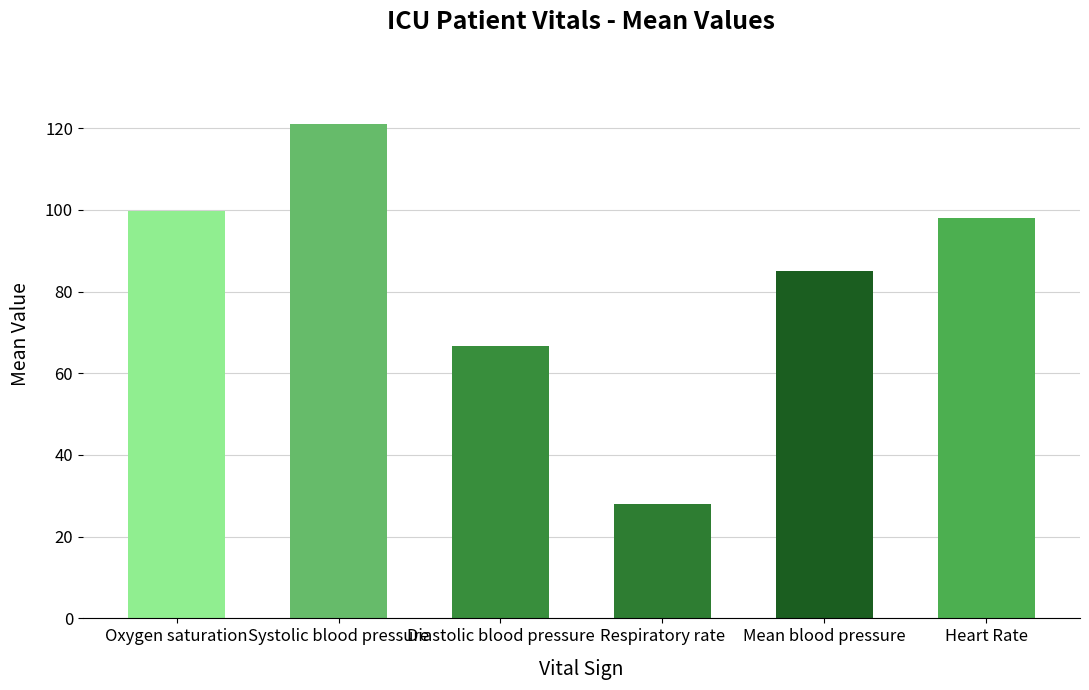

Rank the categories by value from lowest to highest.

Respiratory rate, Diastolic blood pressure, Mean blood pressure, Heart Rate, Oxygen saturation, Systolic blood pressure